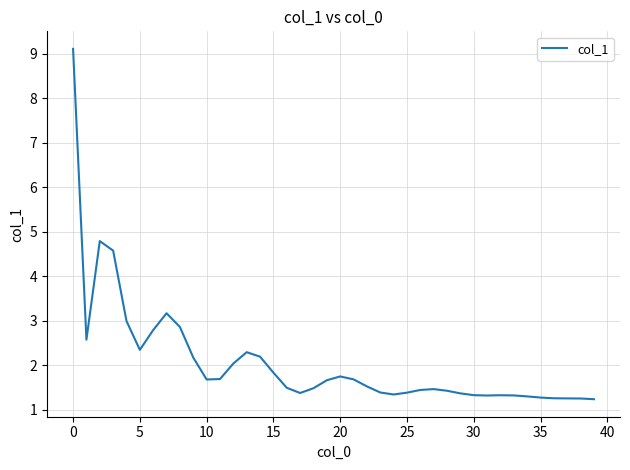

What is the smallest value displayed?

1.2